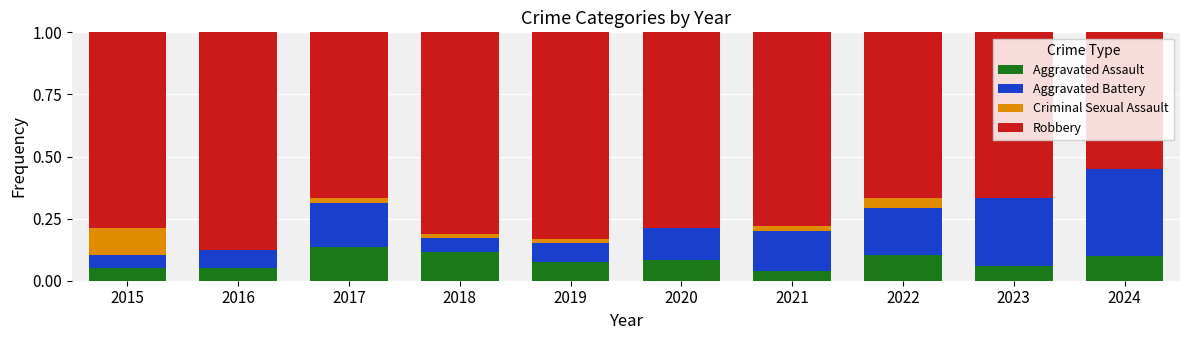

Which category has the highest value in the Aggravated Assault series?

2017